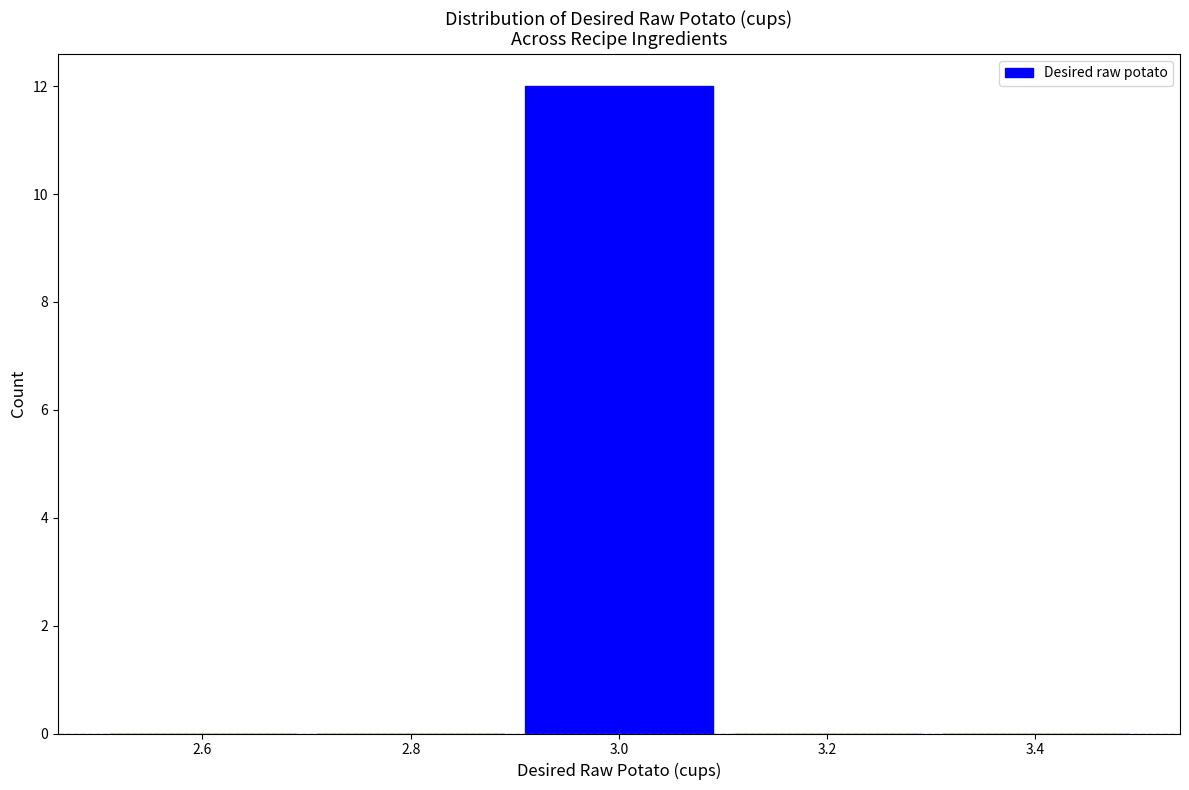

Which range on the x-axis has the tallest bar?

2.9 to 3.1